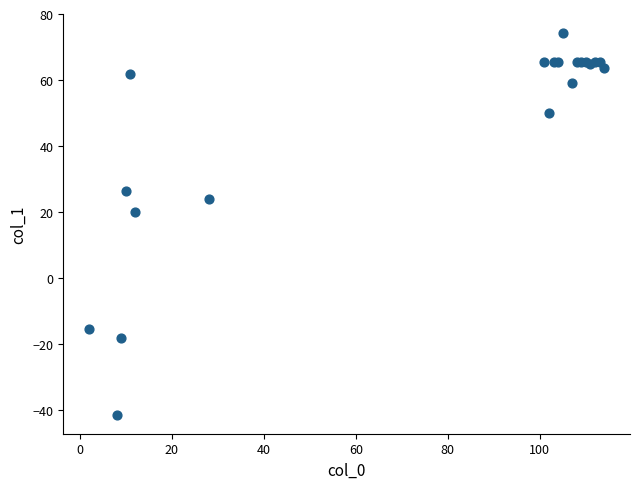

What Y value in the scatter plot is closest to 16?

20.0